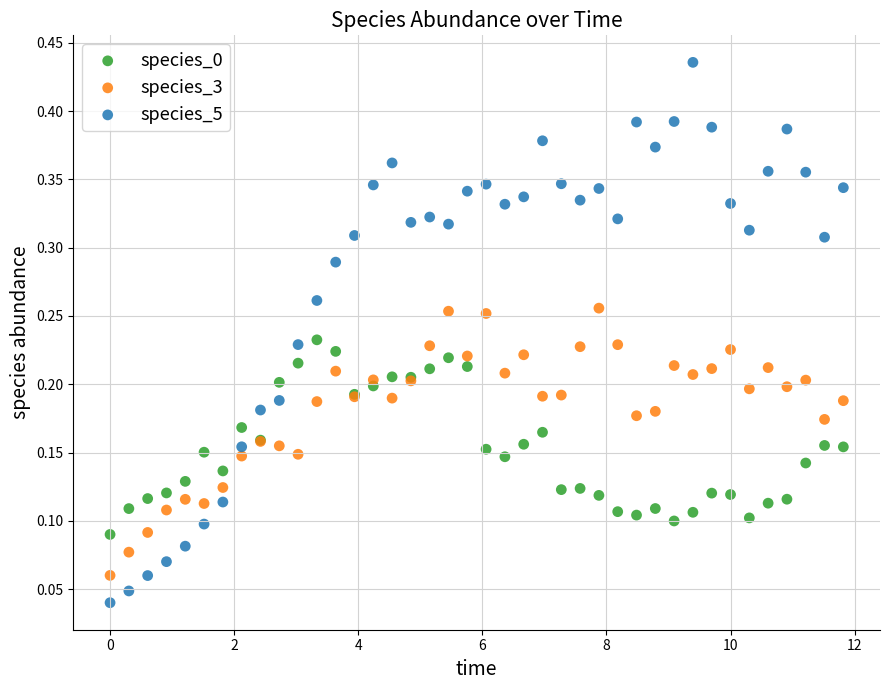

Which series reaches the minimum Y coordinate?

species_5